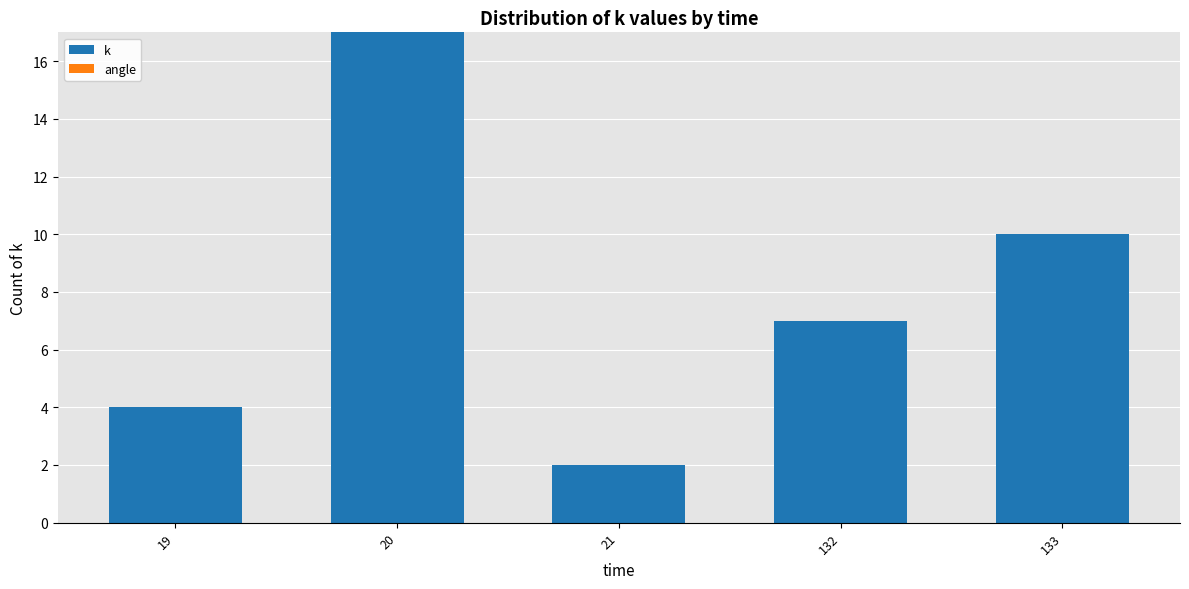

Are the bars horizontal?

No